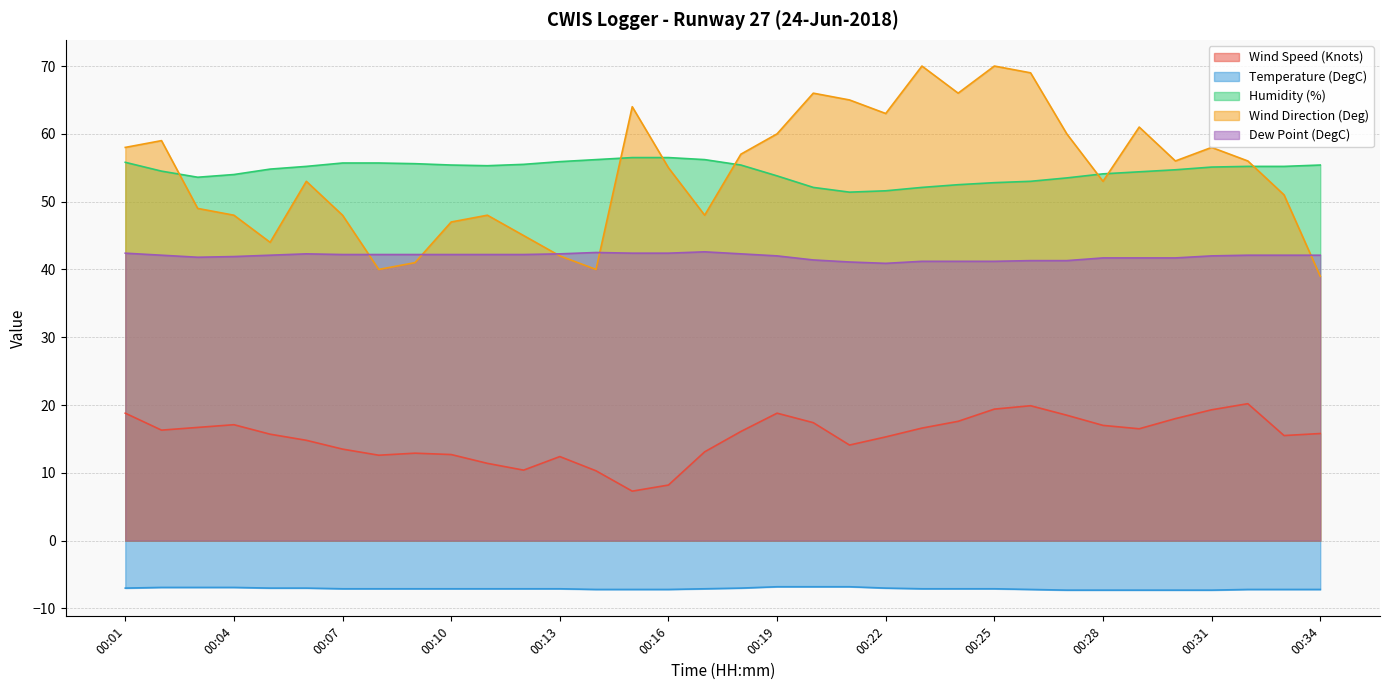

True or false: Humidity (%) has more than 0 points higher than both neighbors.

False